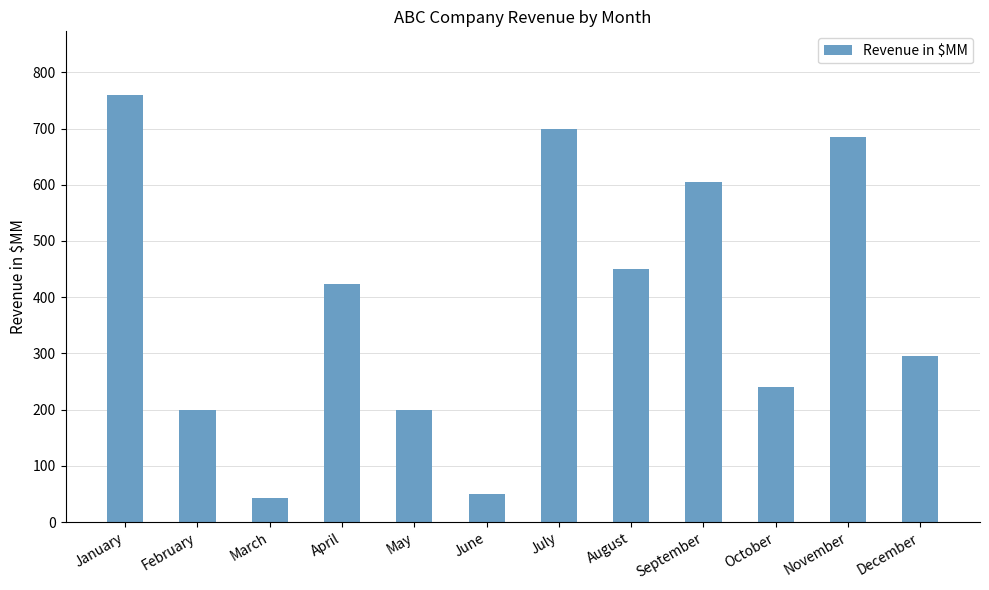

What is the greatest value displayed?

759